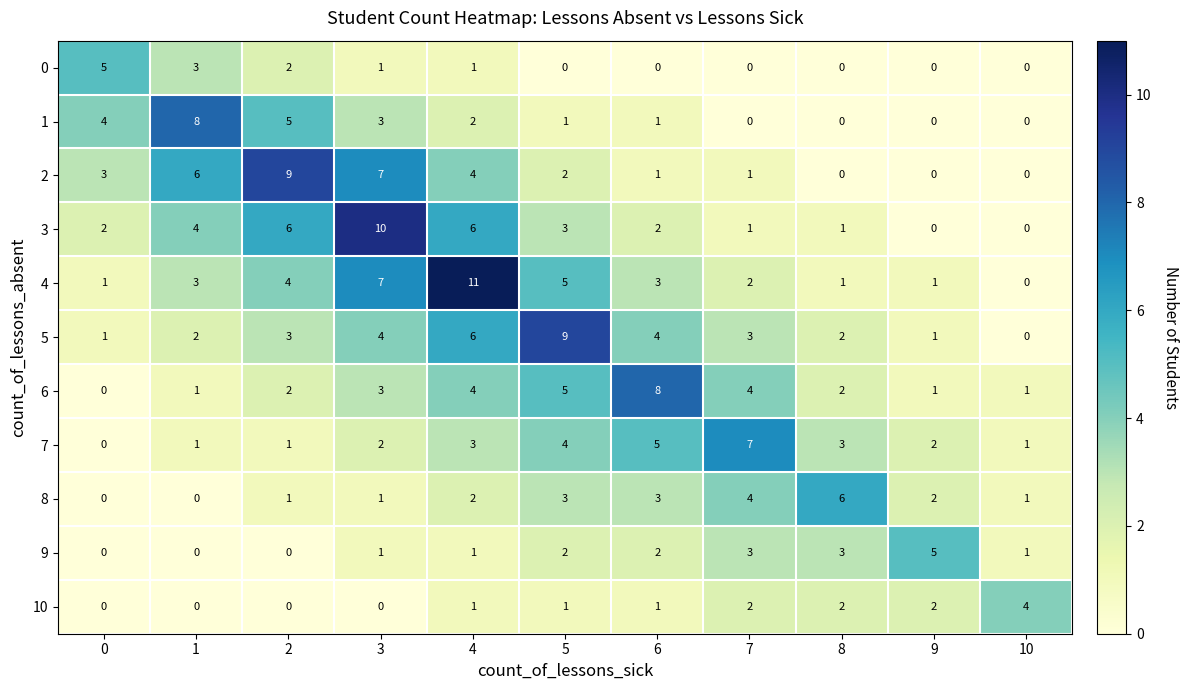

What is the maximum value for 1?

8